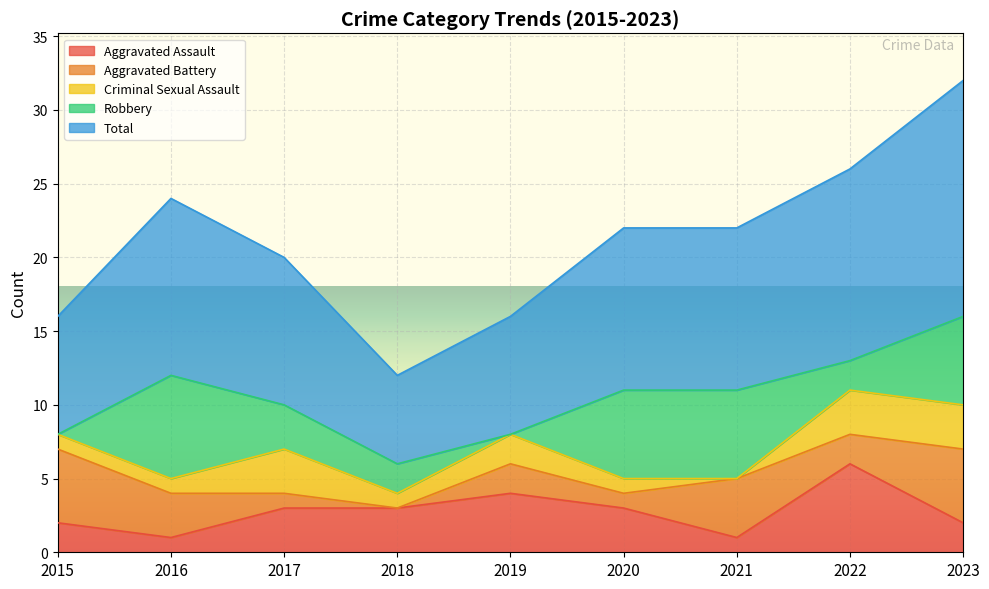

How many intersections are there between Aggravated Battery and Robbery?

3